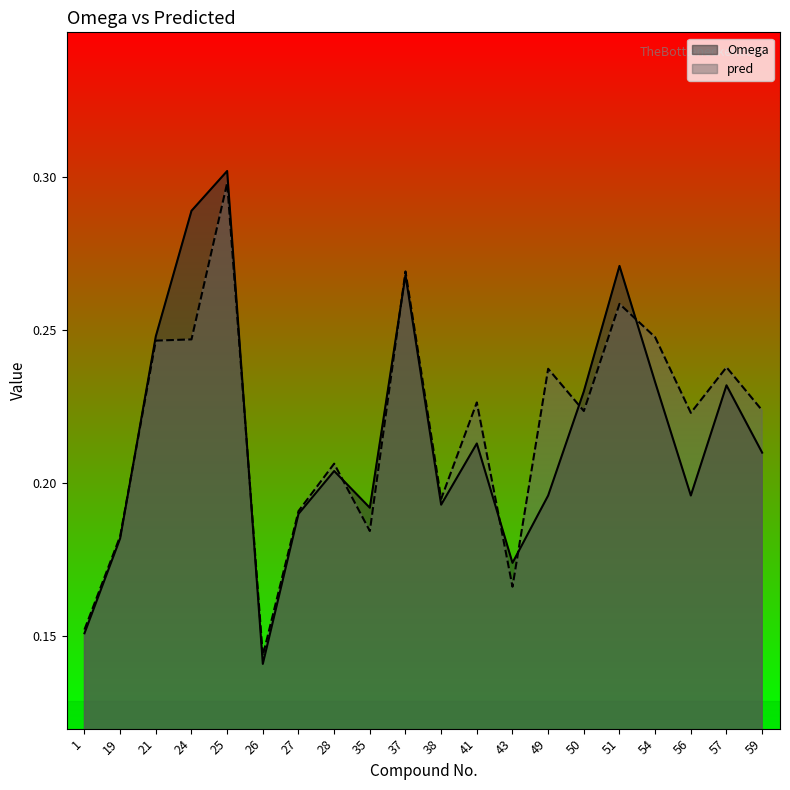

Between which two adjacent categories do Omega and pred first intersect?

19 and 21